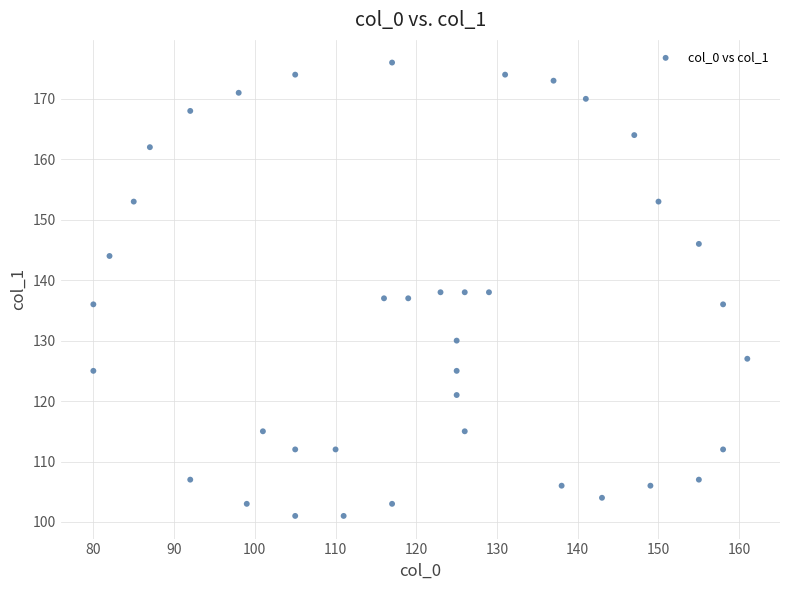

What is the range of X values (max minus min)?

81